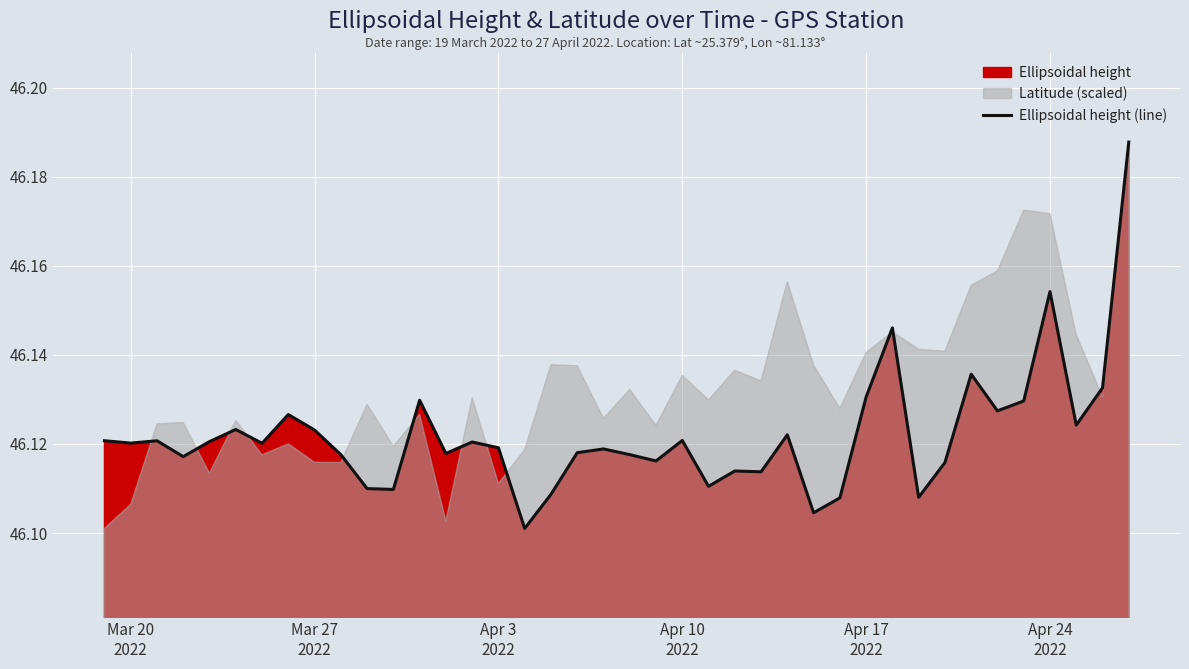

How many points are lower than both their immediate neighbors (excluding endpoints)?

13